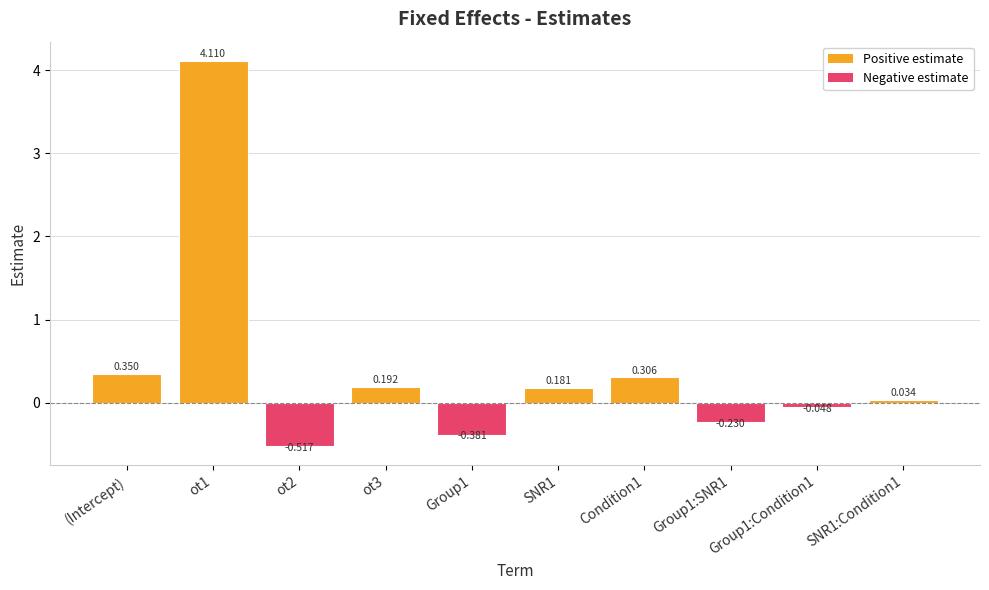

How many bars are there in total?

10